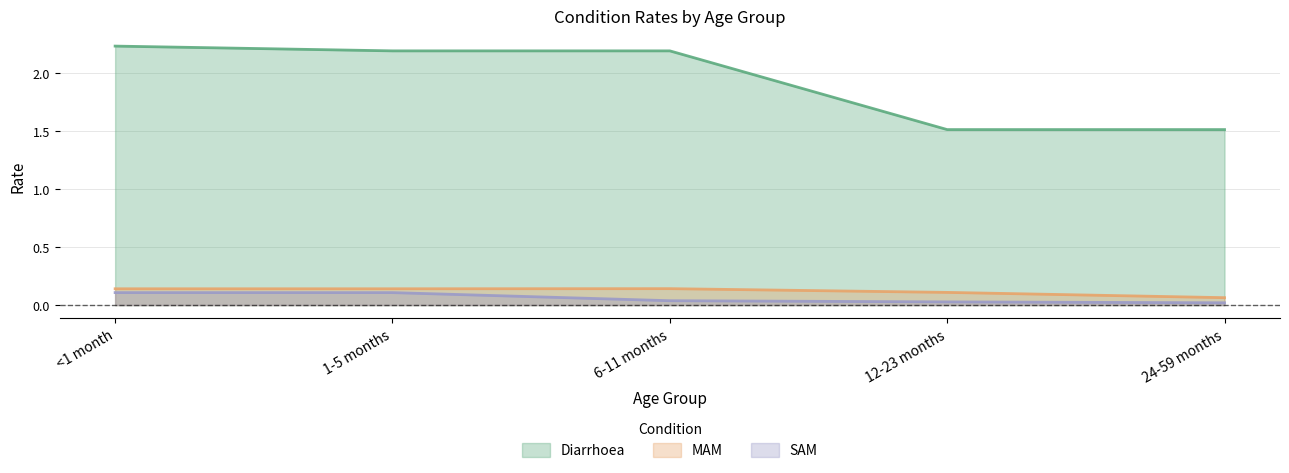

What is the greatest value displayed?

2.2